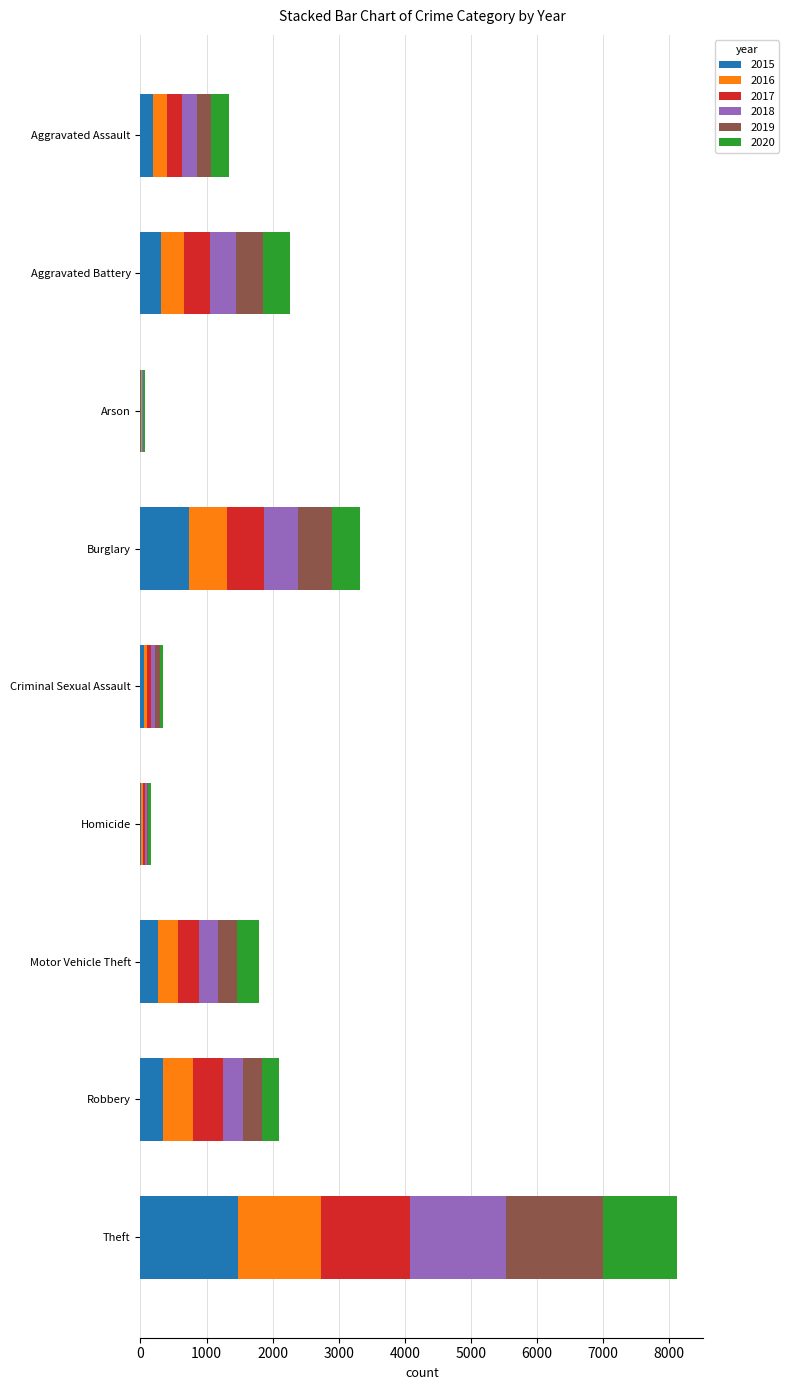

At which category is the sum across all series the highest?

Theft